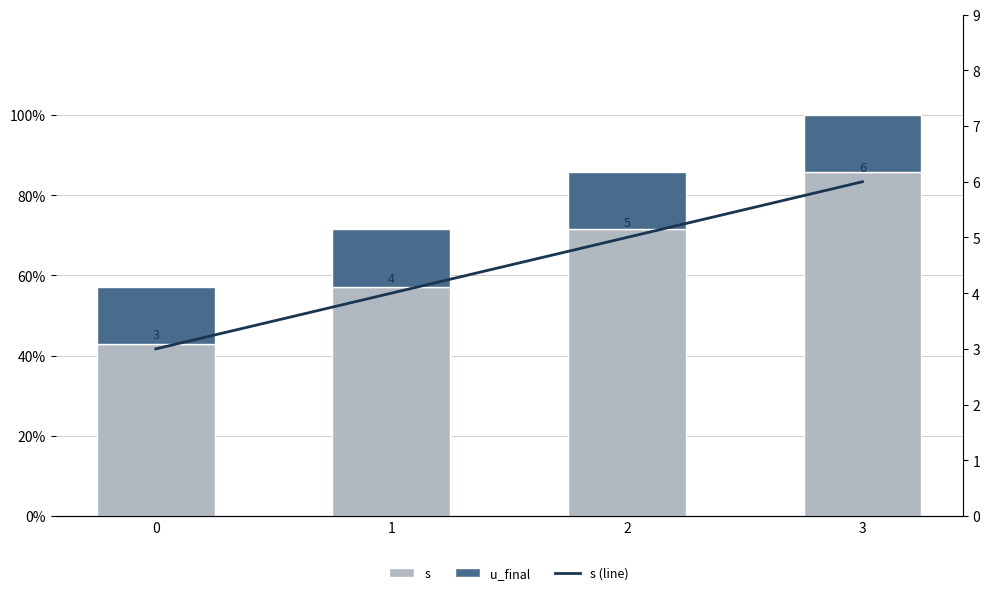

Between 2 and 3, which series saw the biggest shift?

s